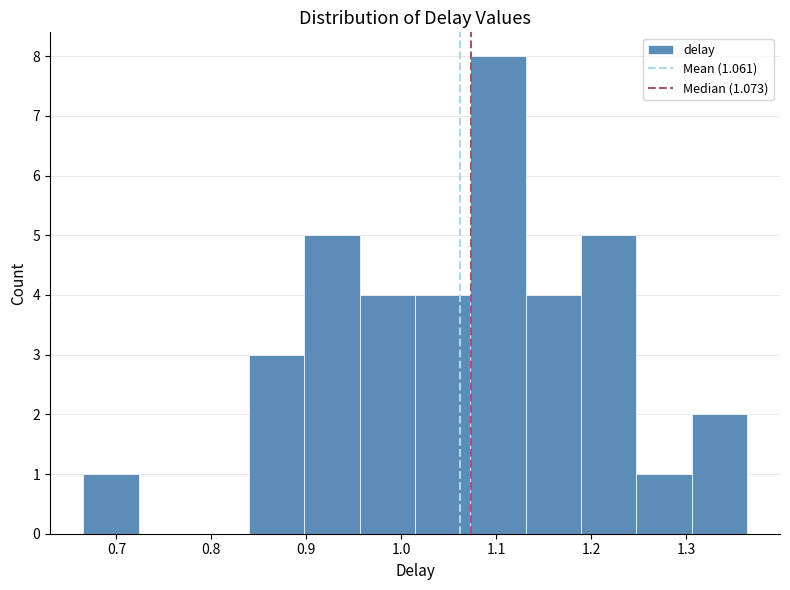

Reading left to right, list every bar in this chart as the range it spans on the x-axis followed by its height. Neither the bar edges nor the heights are printed on the chart, so give them approximately, as read against the axes.

0.67 to 0.72: 1
0.72 to 0.78: 0
0.78 to 0.84: 0
0.84 to 0.90: 3
0.90 to 0.96: 5
0.96 to 1.01: 4
1.01 to 1.07: 4
1.07 to 1.13: 8
1.13 to 1.19: 4
1.19 to 1.25: 5
1.25 to 1.31: 1
1.31 to 1.36: 2